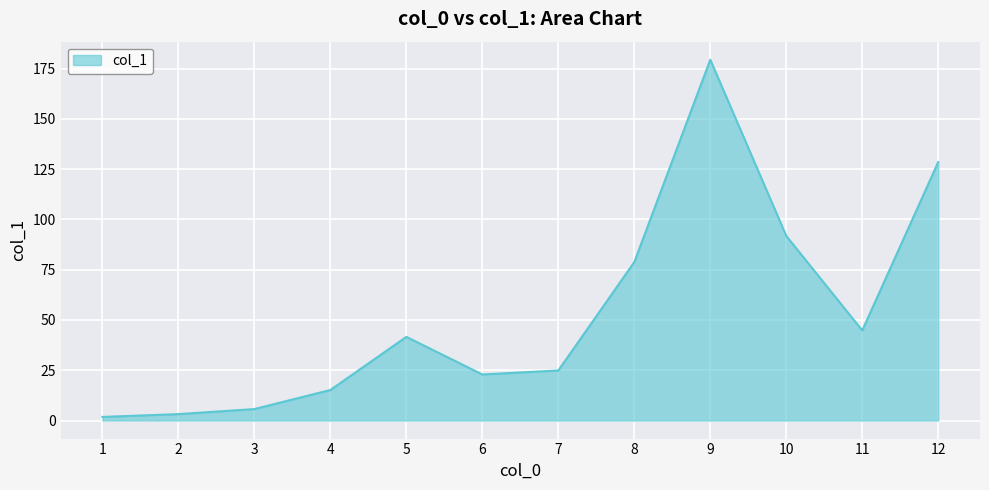

The chart shows a value of 179.4 at 9. True or false?

True